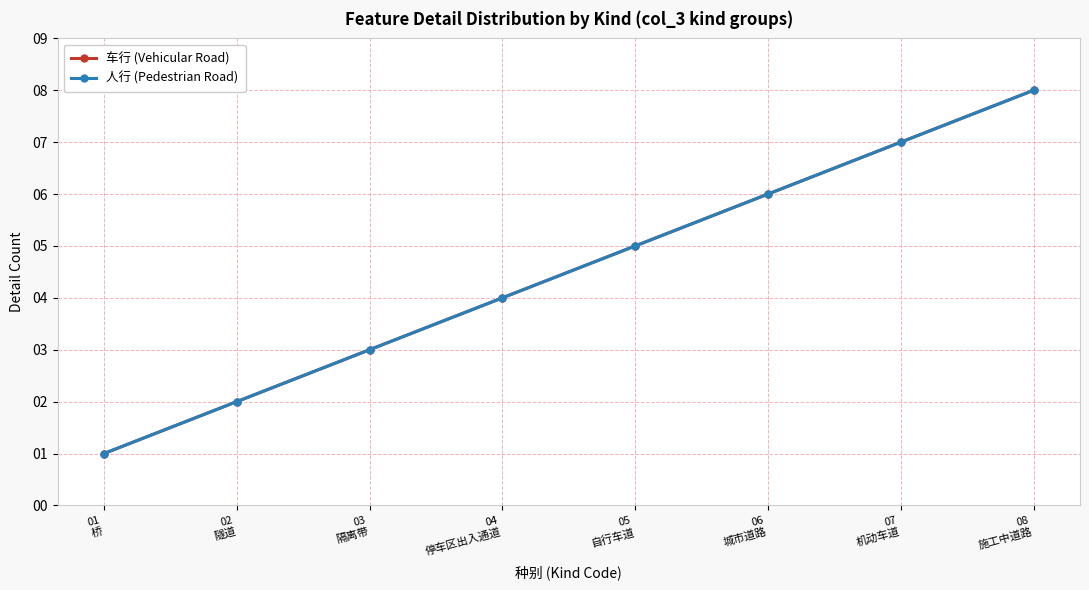

Is this an area chart (filled region under the line)?

No